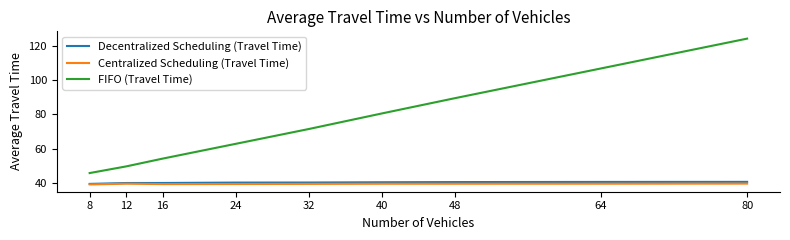

Does the chart have visible grid lines?

No